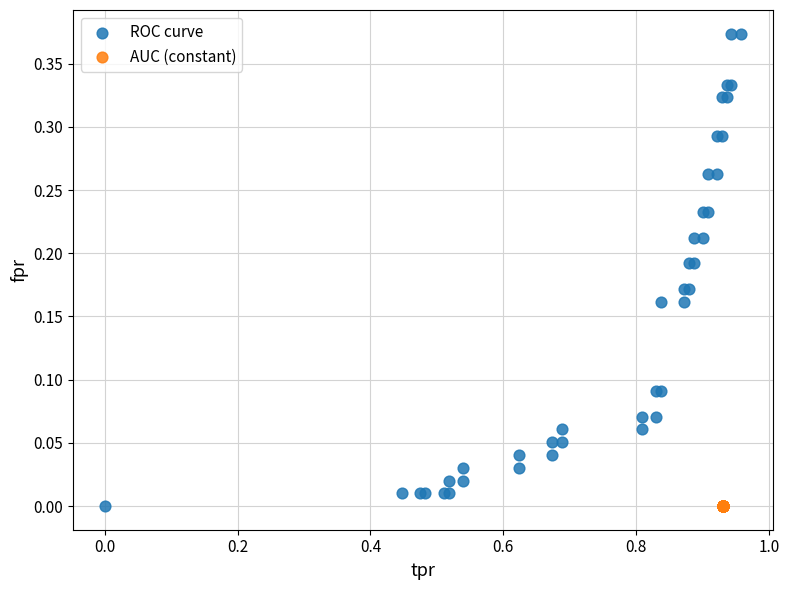

Which series contains the highest Y value?

ROC curve